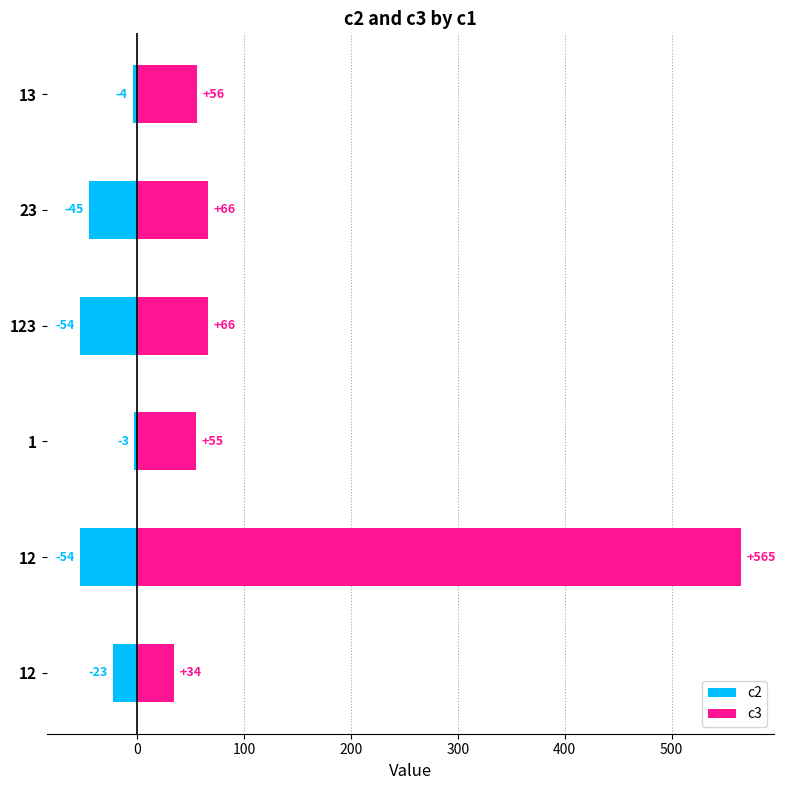

How many groups of bars are there?

6